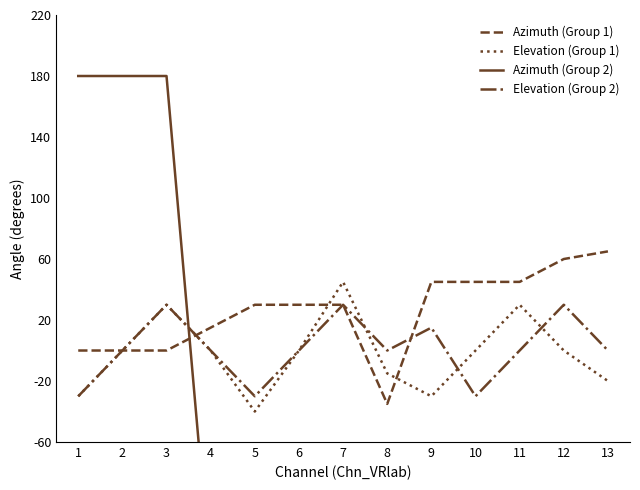

Rank the categories by Elevation (Group 2) value from highest to lowest.

3, 7, 12, 9, 2, 4, 6, 8, 11, 13, 1, 5, 10